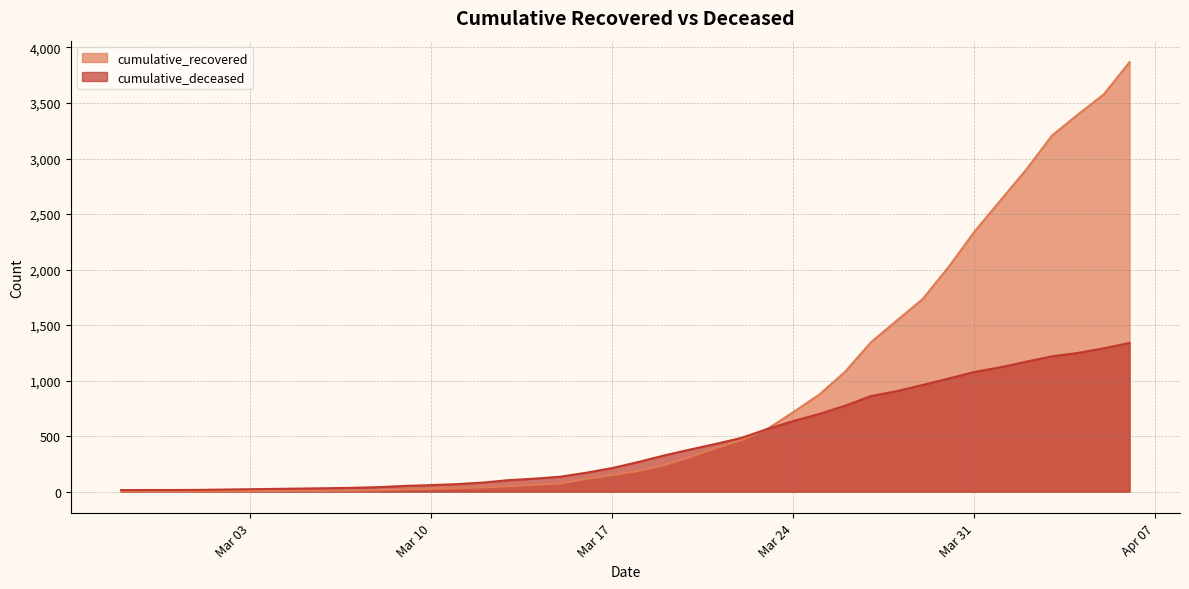

Rank the series at 2020-04-01 from lowest to highest value.

cumulative_deceased, cumulative_recovered